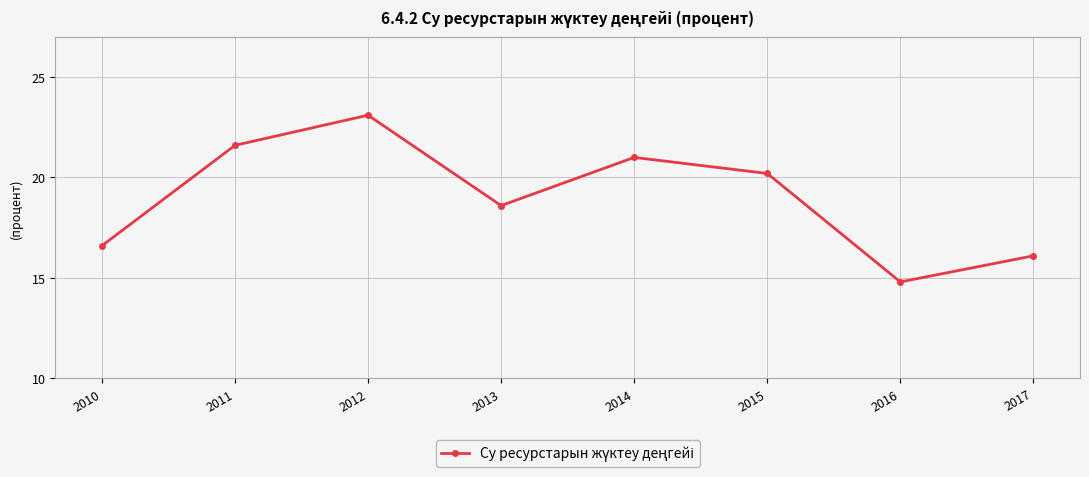

How many data points are above 20?

4